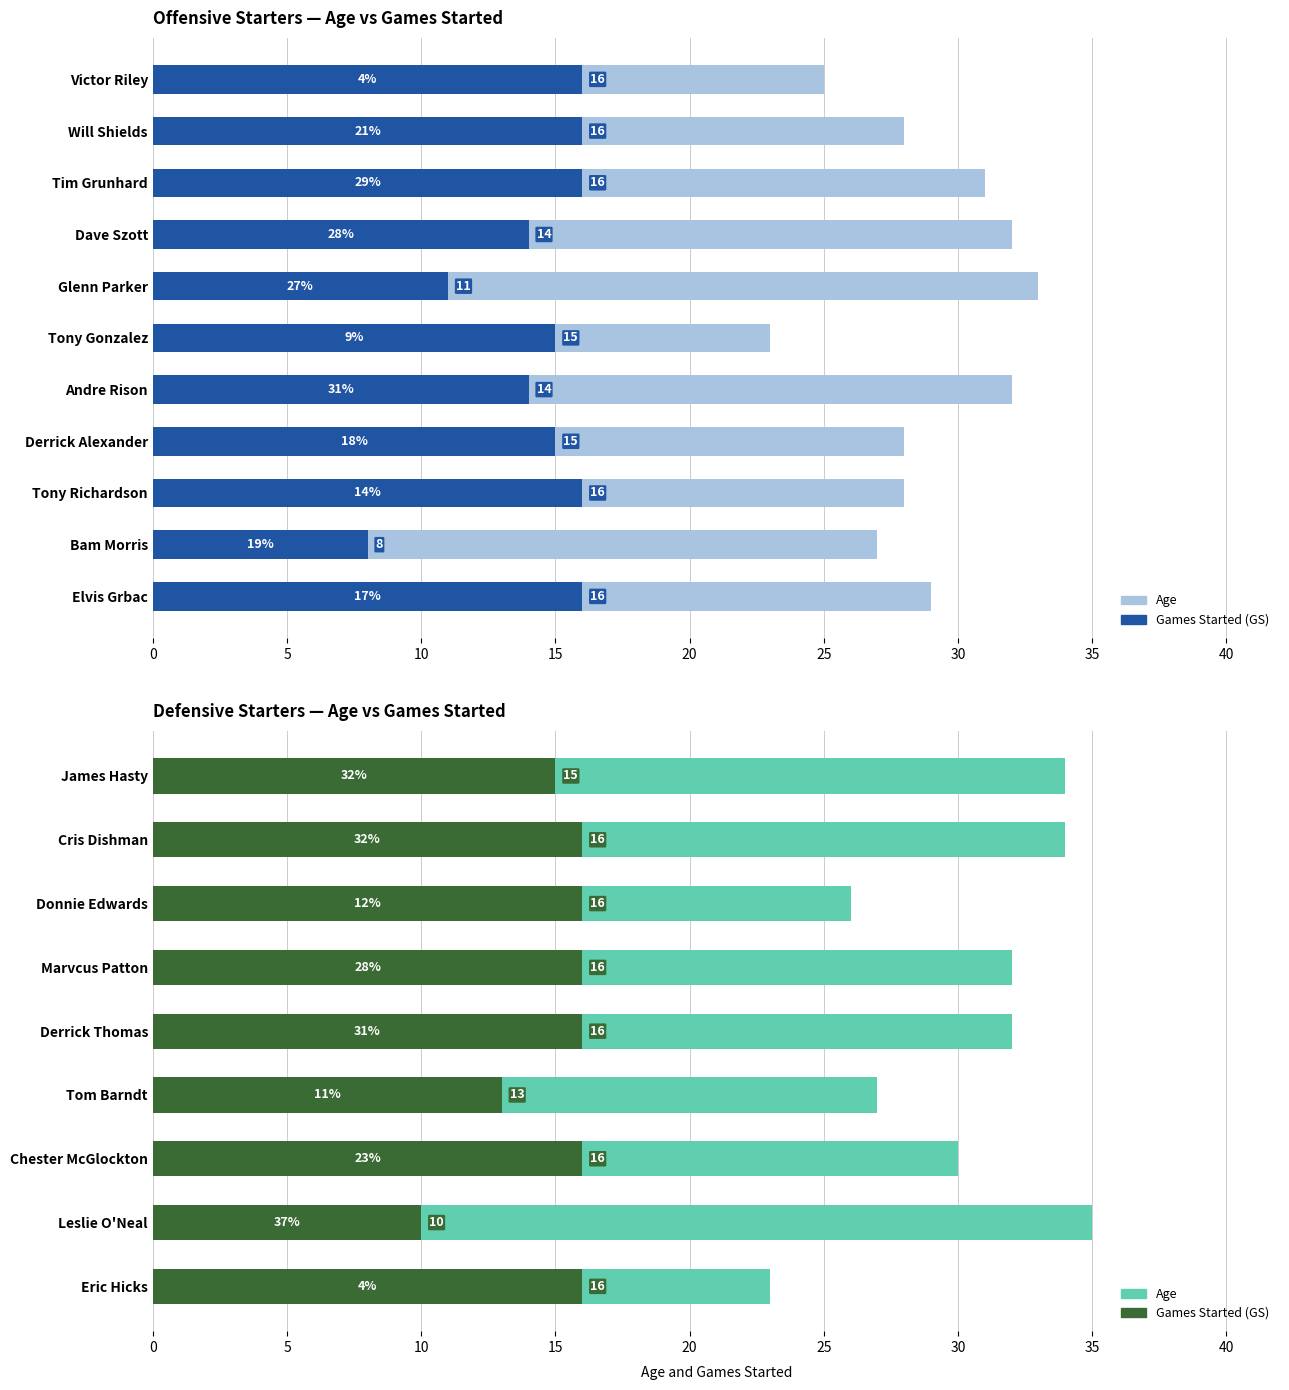

What is the sum of all Age values?

273